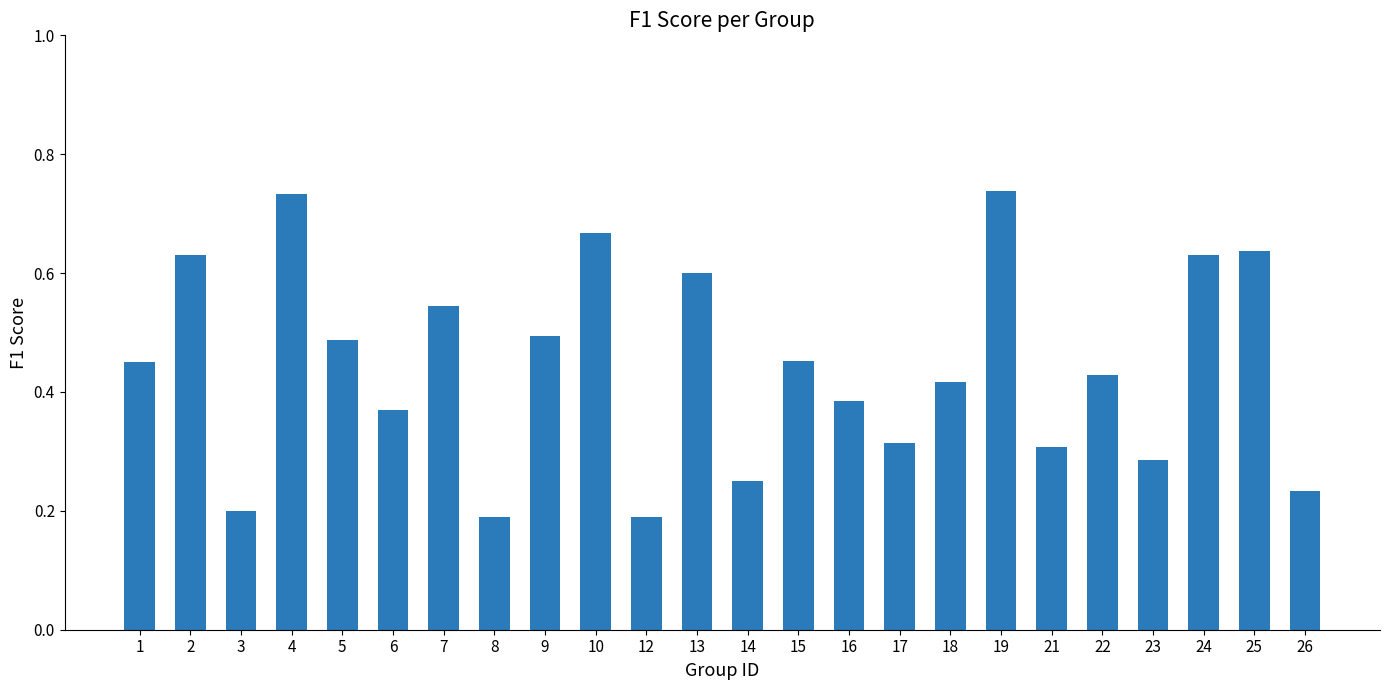

What is the sum of the values at 24 and 21?

0.9